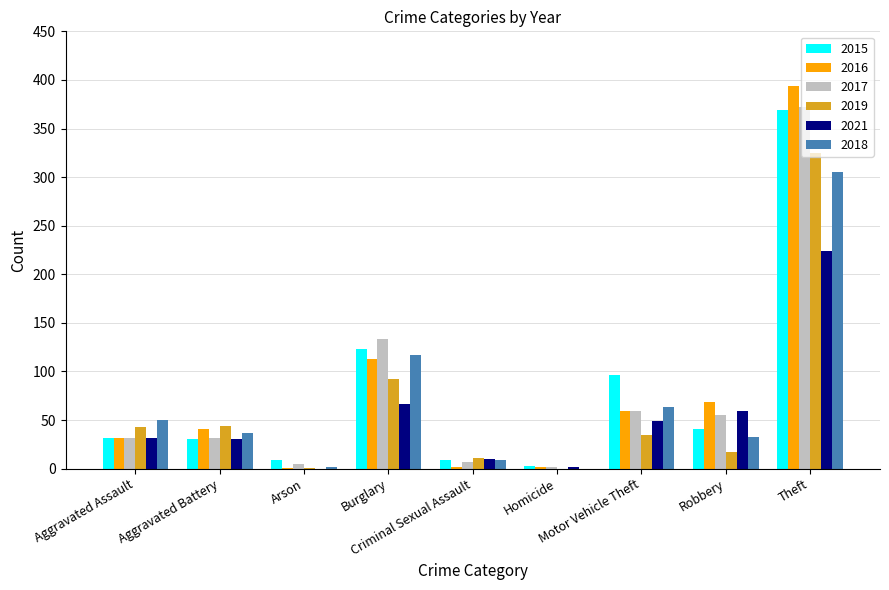

Which series changed the most between Burglary and Motor Vehicle Theft?

2017